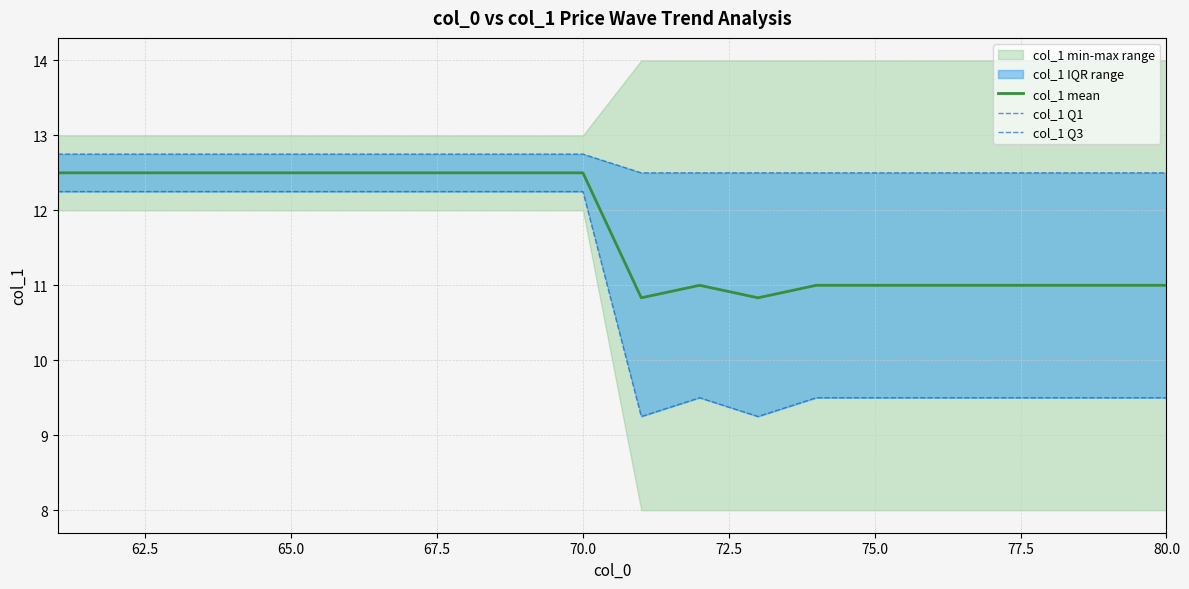

What is the highest value of the col_1 Q1 series?

12.2